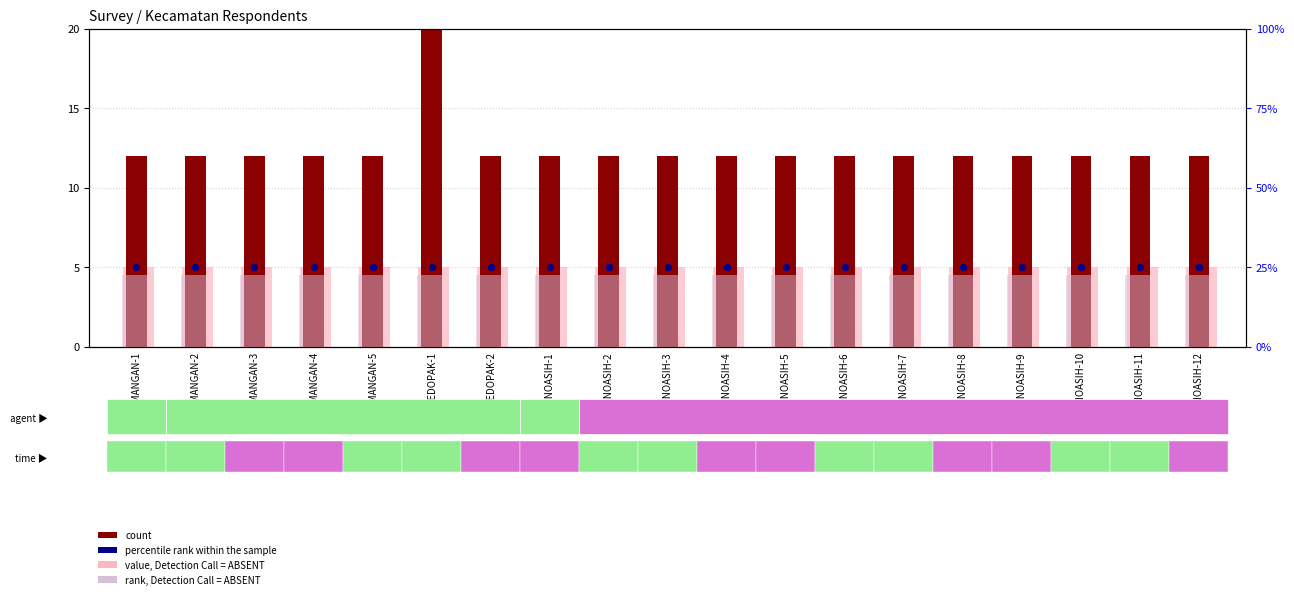

What are all the series names shown in the legend?

count, value, Detection Call = ABSENT, rank, Detection Call = ABSENT, percentile rank within the sample